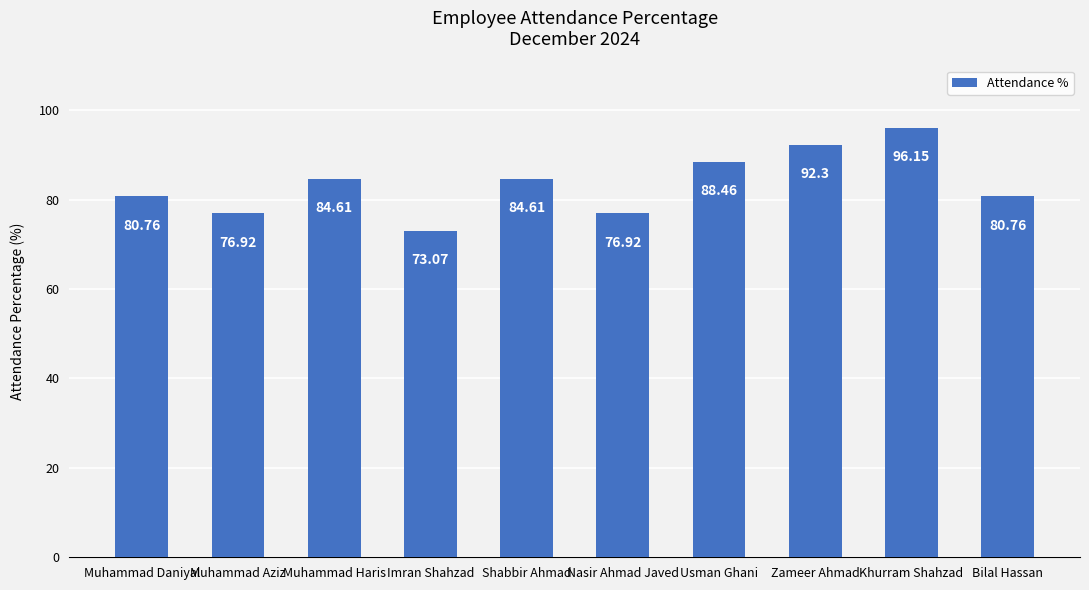

Reading left to right, list all the values displayed in this chart.

Muhammad Daniyal=80.8	Muhammad Aziz=76.9	Muhammad Haris=84.6	Imran Shahzad=73.1	Shabbir Ahmad=84.6	Nasir Ahmad Javed=76.9	Usman Ghani=88.5	Zameer Ahmad=92.3	Khurram Shahzad=96.2	Bilal Hassan=80.8